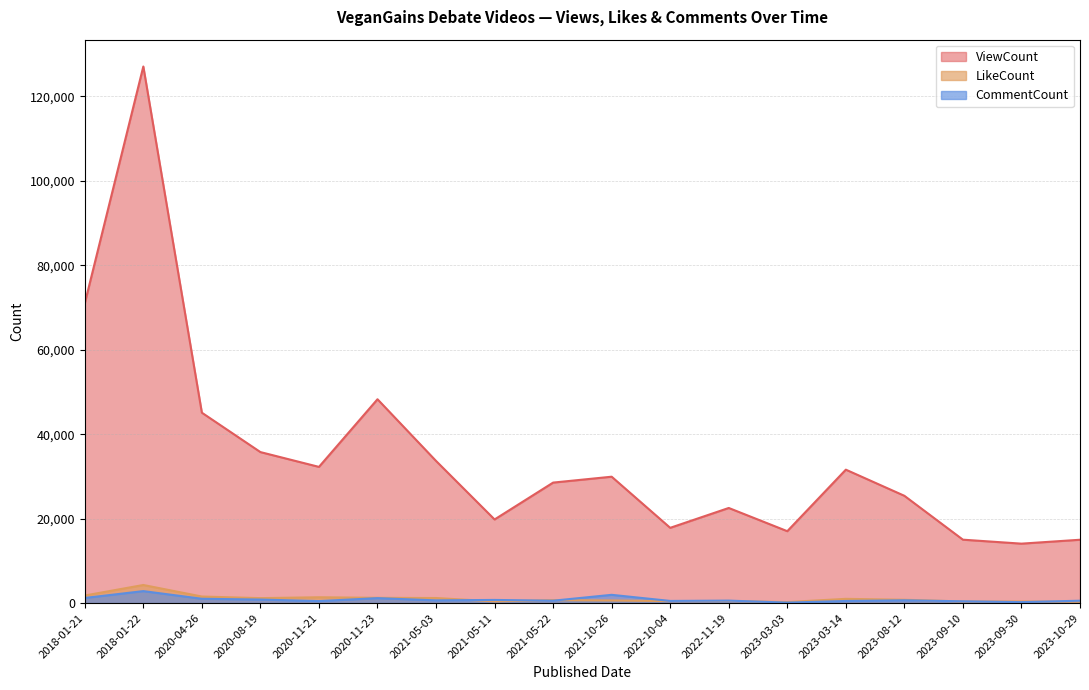

What is the difference between the maximum and minimum values in the ViewCount series?

112986